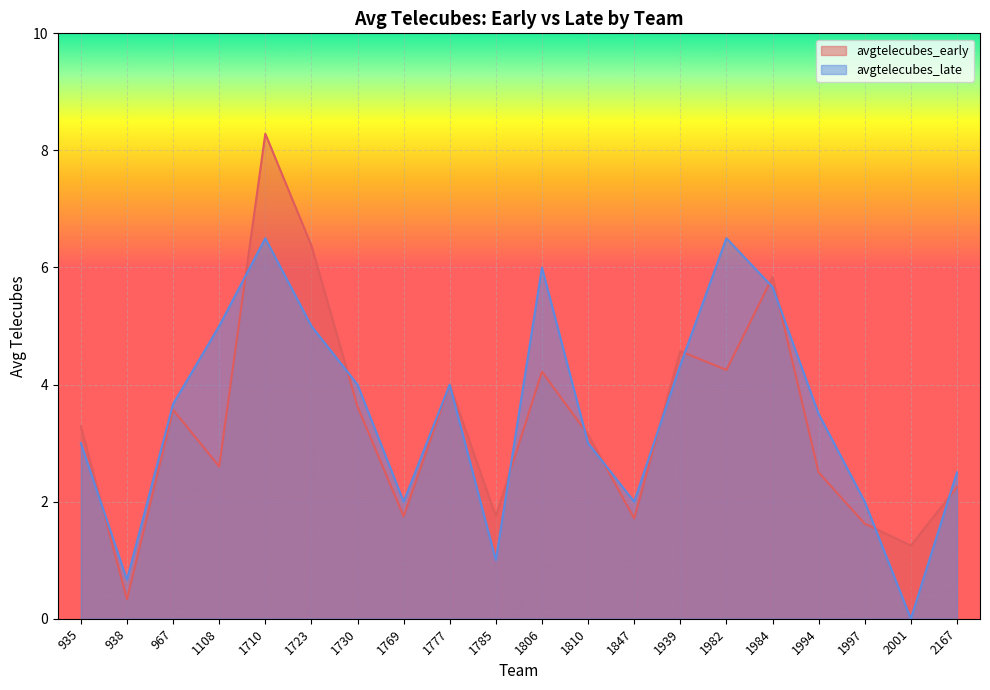

The avgtelecubes_early series shows 0.3 at 938. True or false?

True